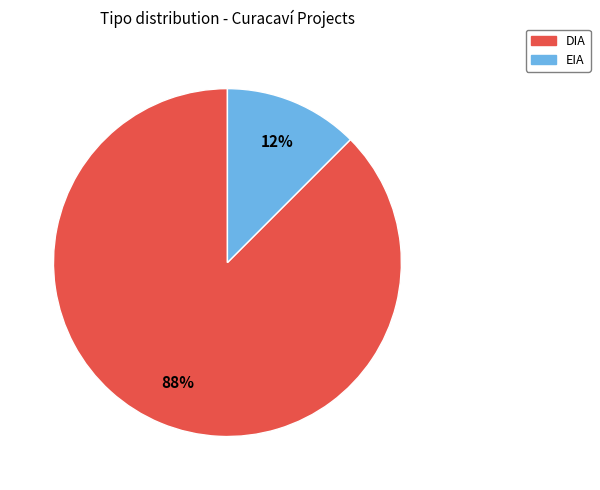

Is the sum of EIA and DIA greater than half?

Yes